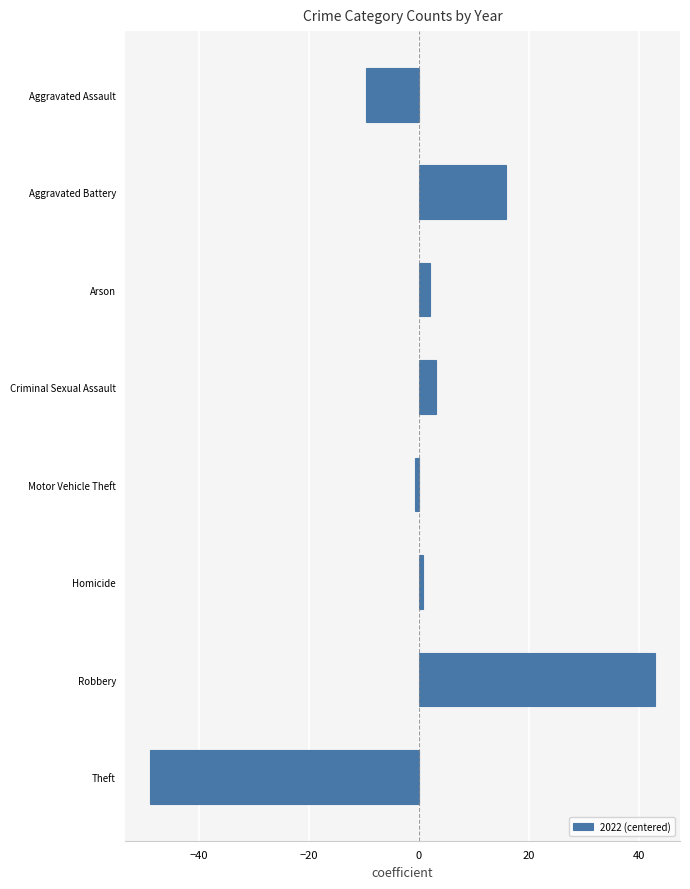

At which category does the chart reach its peak across all series?

Robbery